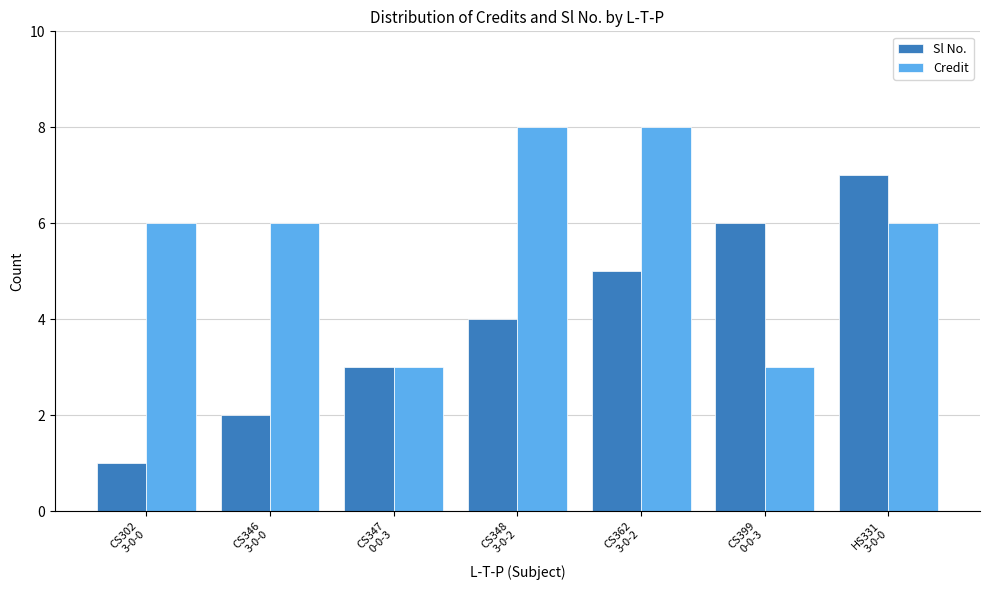

Rank the series at CS302
3-0-0 from highest to lowest value.

Credit, Sl No.